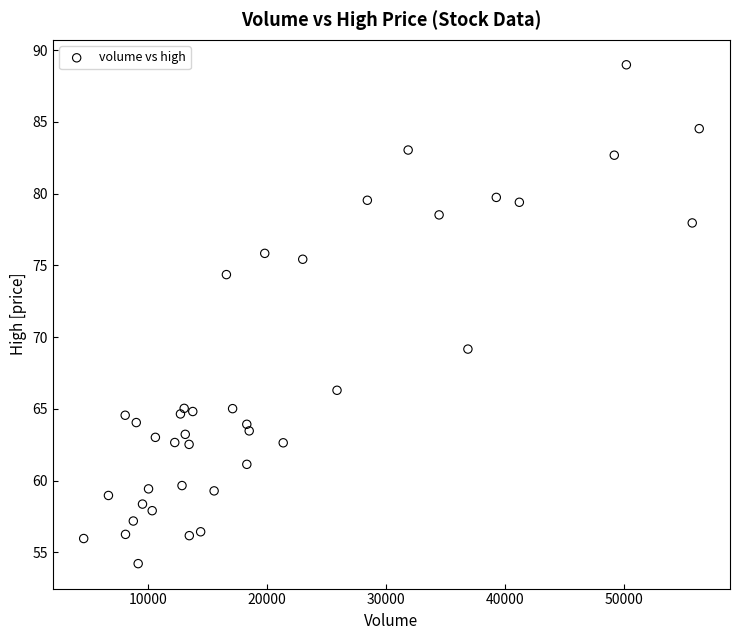

What Y value in the scatter plot is closest to 71?

69.2